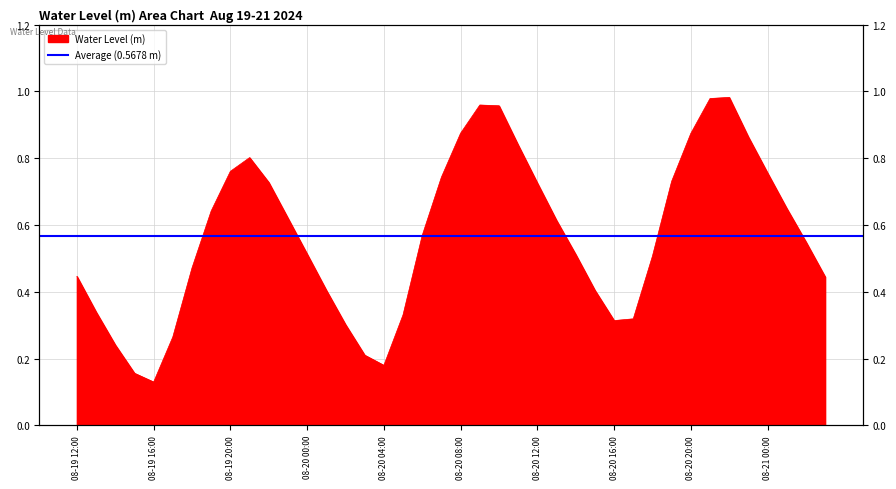

What is the sum of all values?

22.7